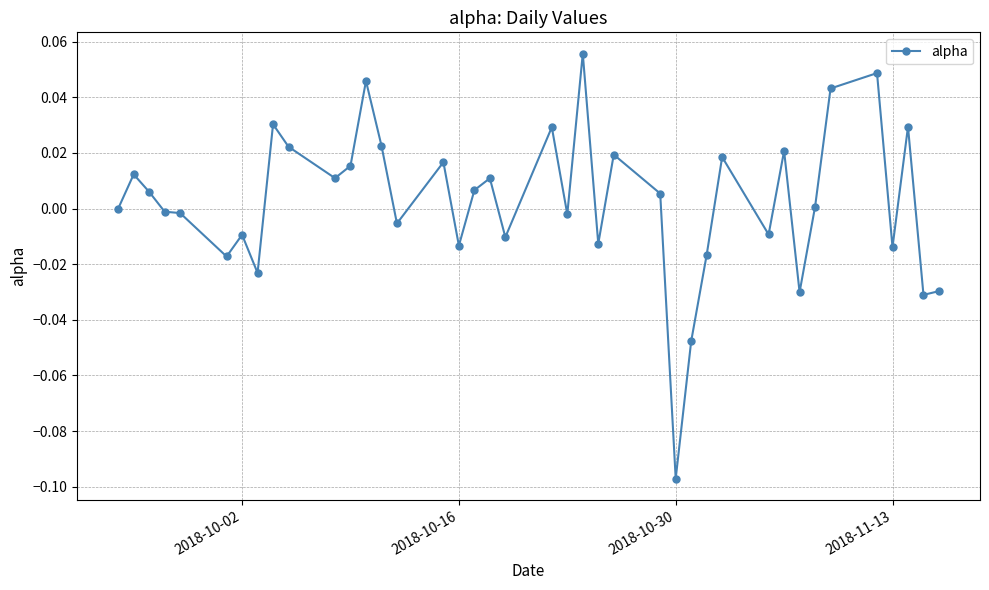

Does the chart have visible grid lines?

Yes